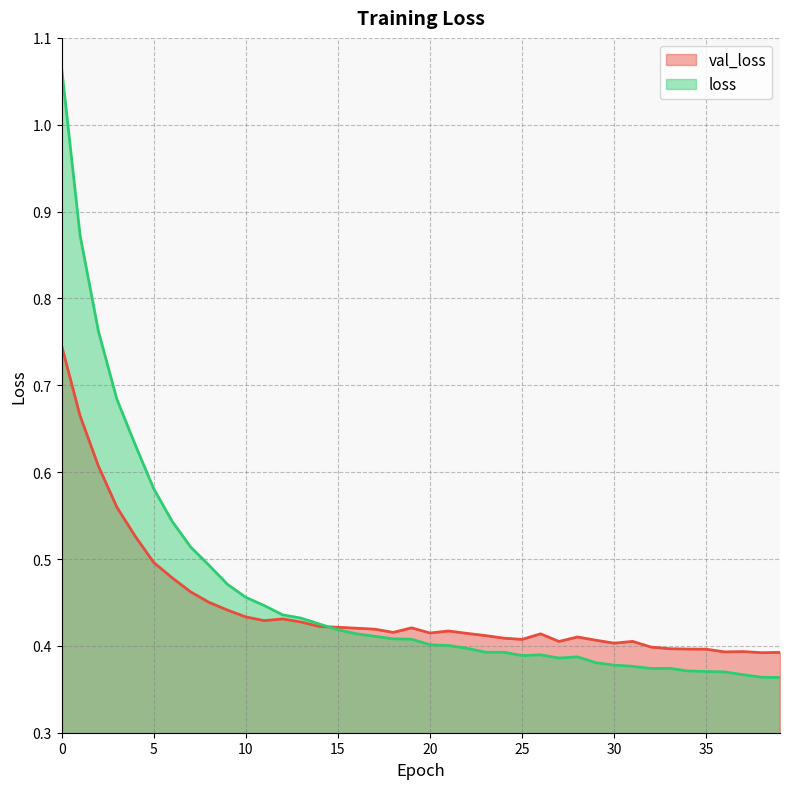

True or false: loss has more than 0 interior local peaks.

True